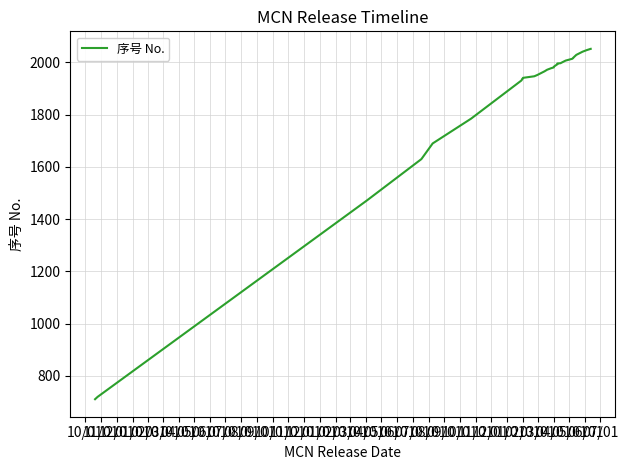

Rank the categories by value from lowest to highest.

10/01, 11/01, 12/01, 01/01, 02/01, 03/01, 04/01, 05/01, 06/01, 07/01, 08/01, 09/01, 10/01, 11/01, 12/01, 01/01, 02/01, 03/01, 04/01, 05/01, 06/01, 07/01, 08/01, 09/01, 10/01, 11/01, 12/01, 01/01, 02/01, 03/01, 04/01, 05/01, 06/01